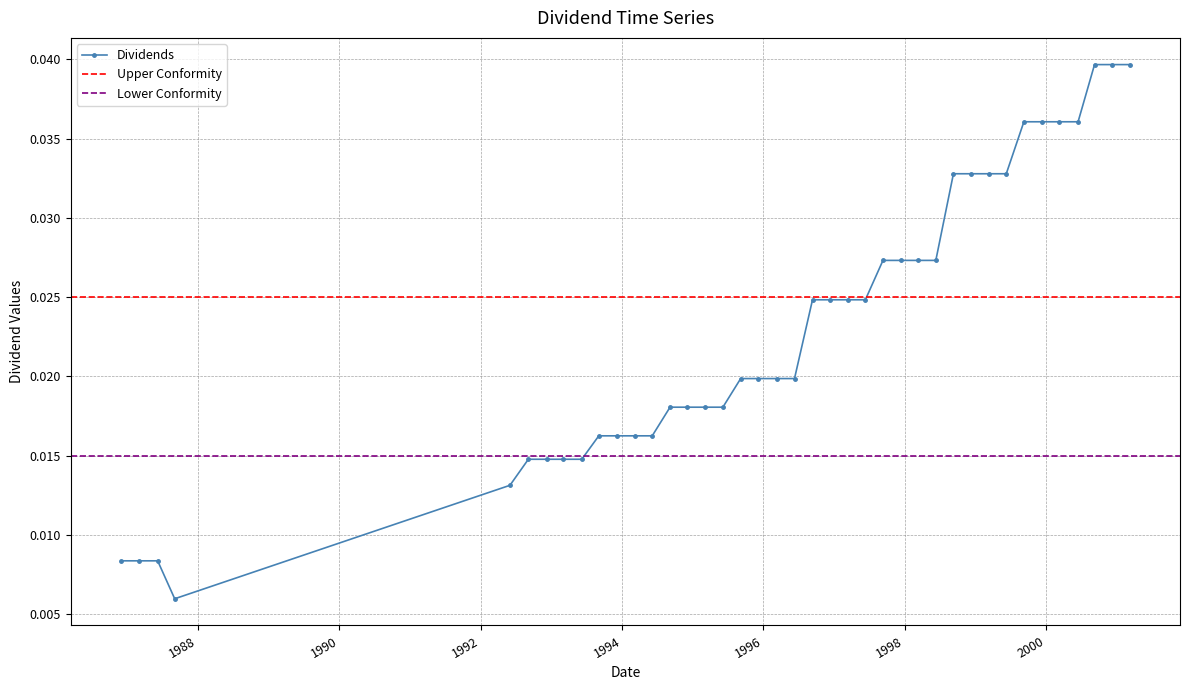

Count the values in the range 0 to 1.

40